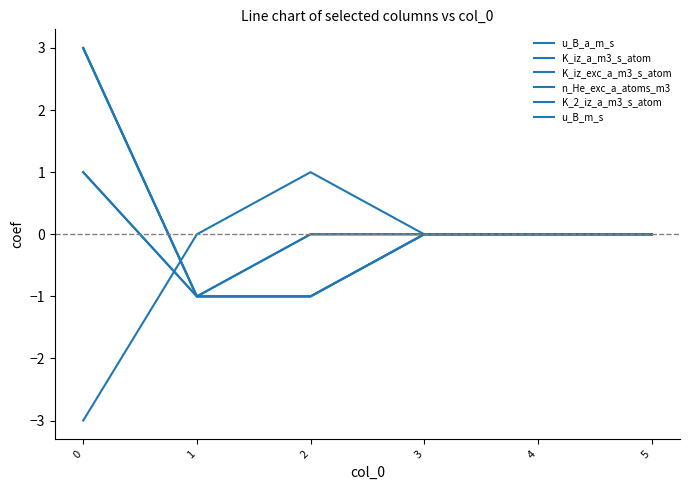

List the labels in order of K_2_iz_a_m3_s_atom value, smallest first.

1, 2, 3, 4, 5, 0